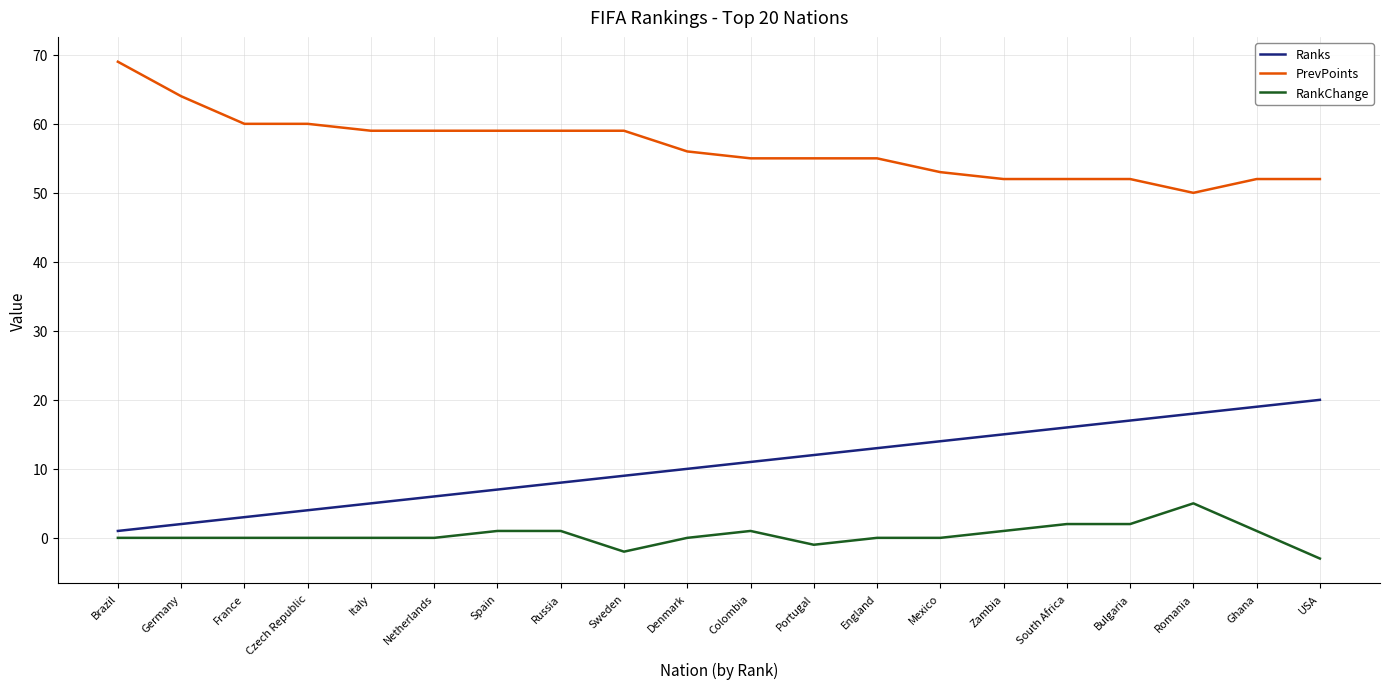

What is the approximate value of Ranks at Portugal, to the nearest 10?

10